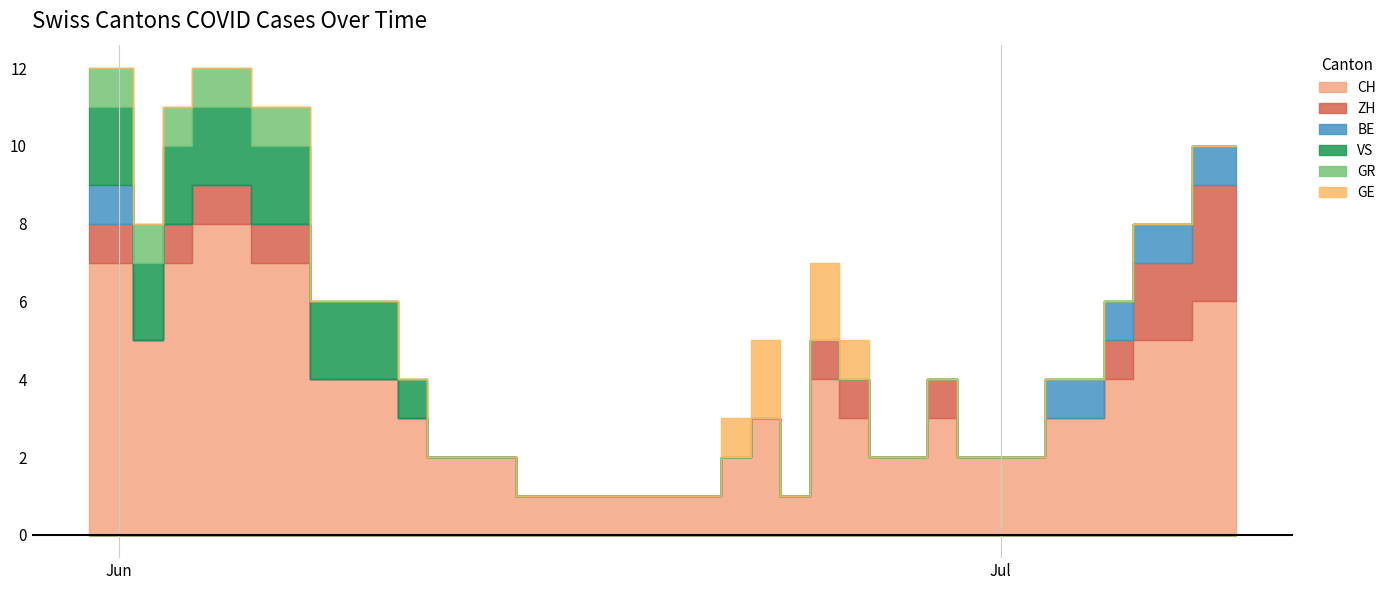

The ZH series shows 1 at 2020-06-05. True or false?

True